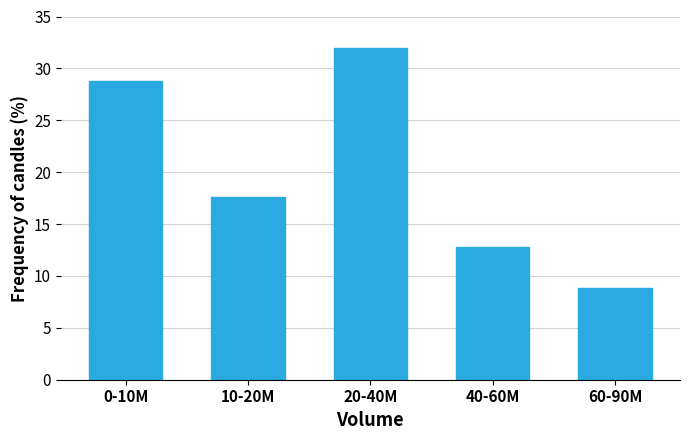

Reading left to right, what are all the values shown in this chart?

0-10M=28.8	10-20M=17.6	20-40M=32.0	40-60M=12.8	60-90M=8.8